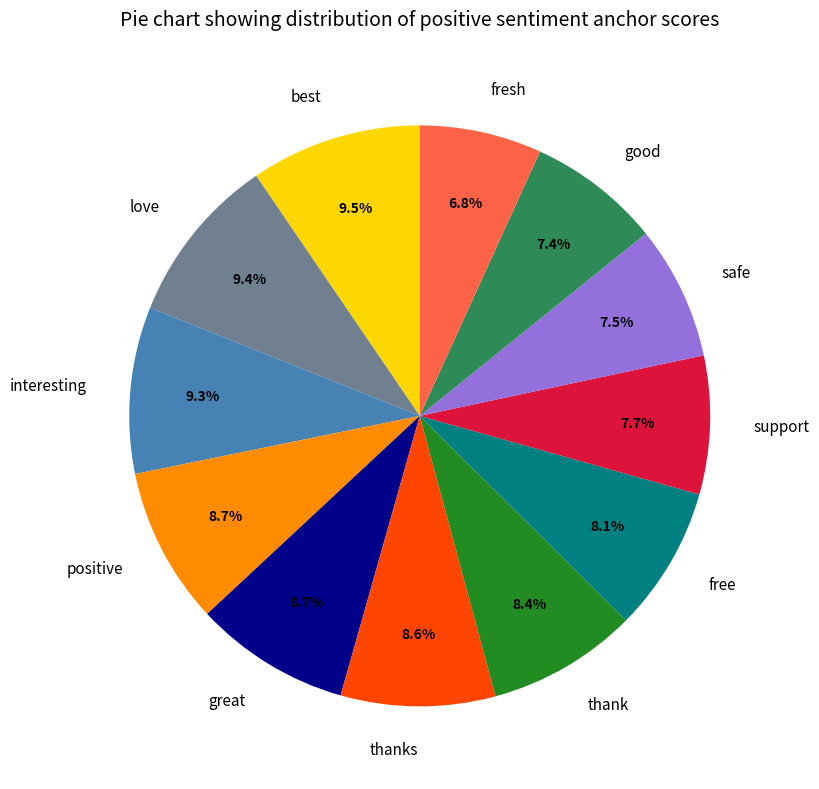

Which has a higher value, fresh or love?

love